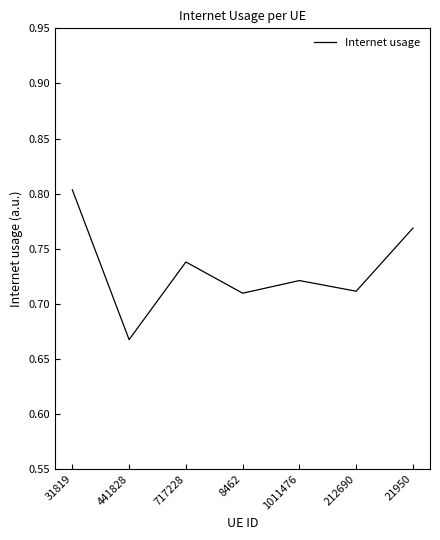

What is the sum of the values at 1011476 and 8462?

1.4